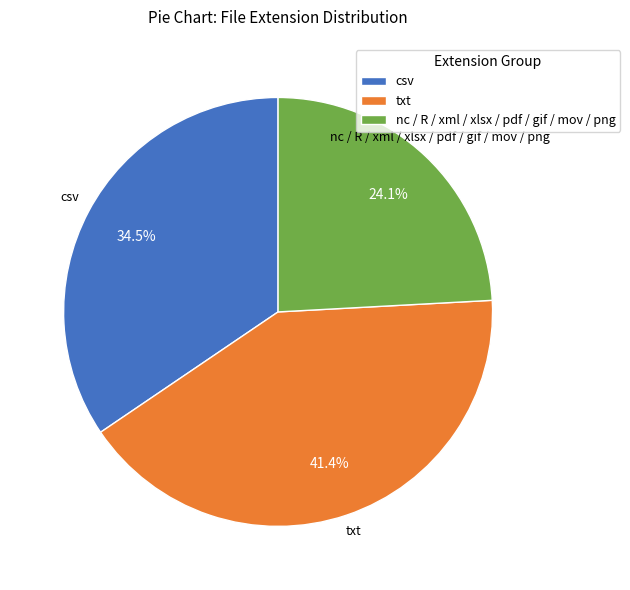

What is the smallest slice in the pie chart?

nc / R / xml / xlsx / pdf / gif / mov / png